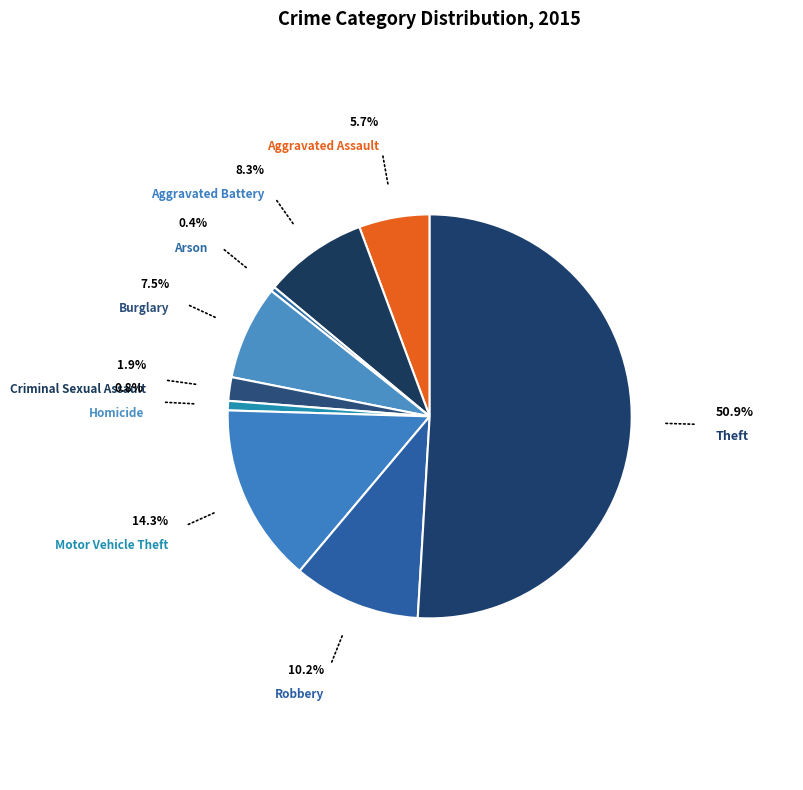

Which slice is the largest?

Theft